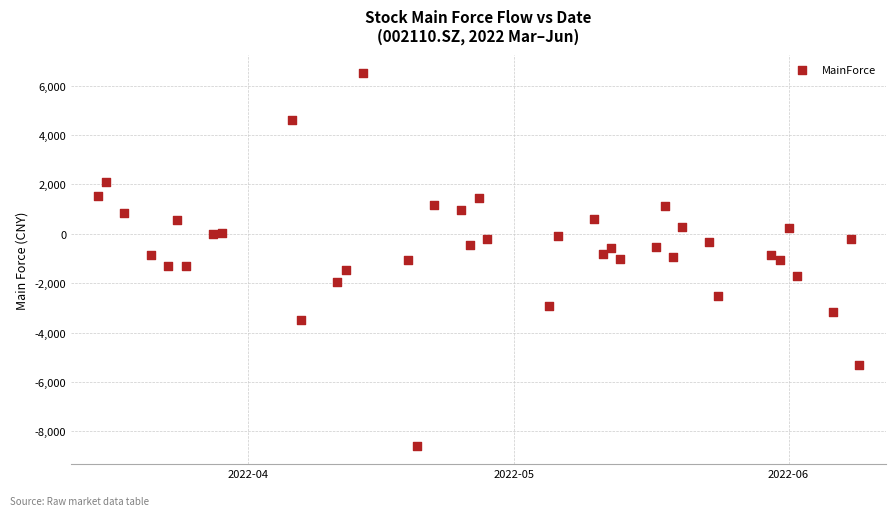

What is the range of X values (max minus min)?

86.0